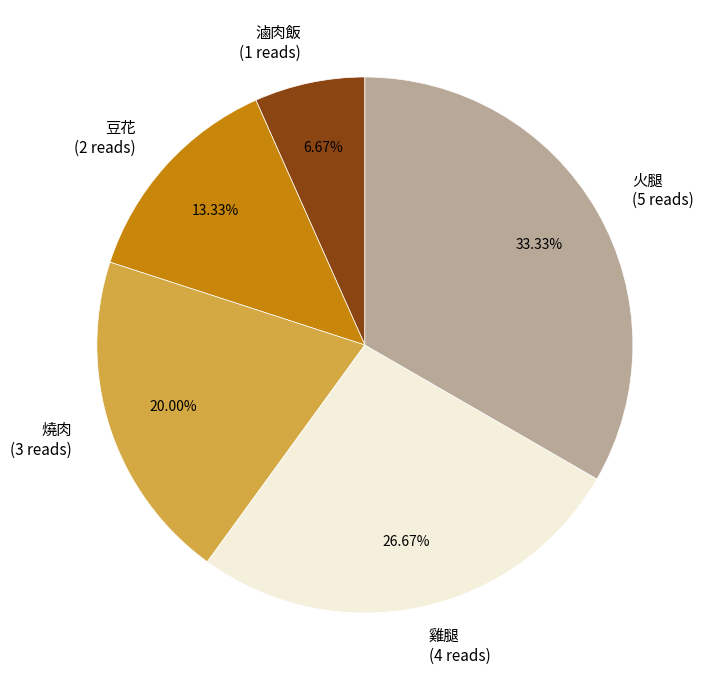

What is the ratio of the value at 雞腿 to the value at 滷肉飯?

4.0